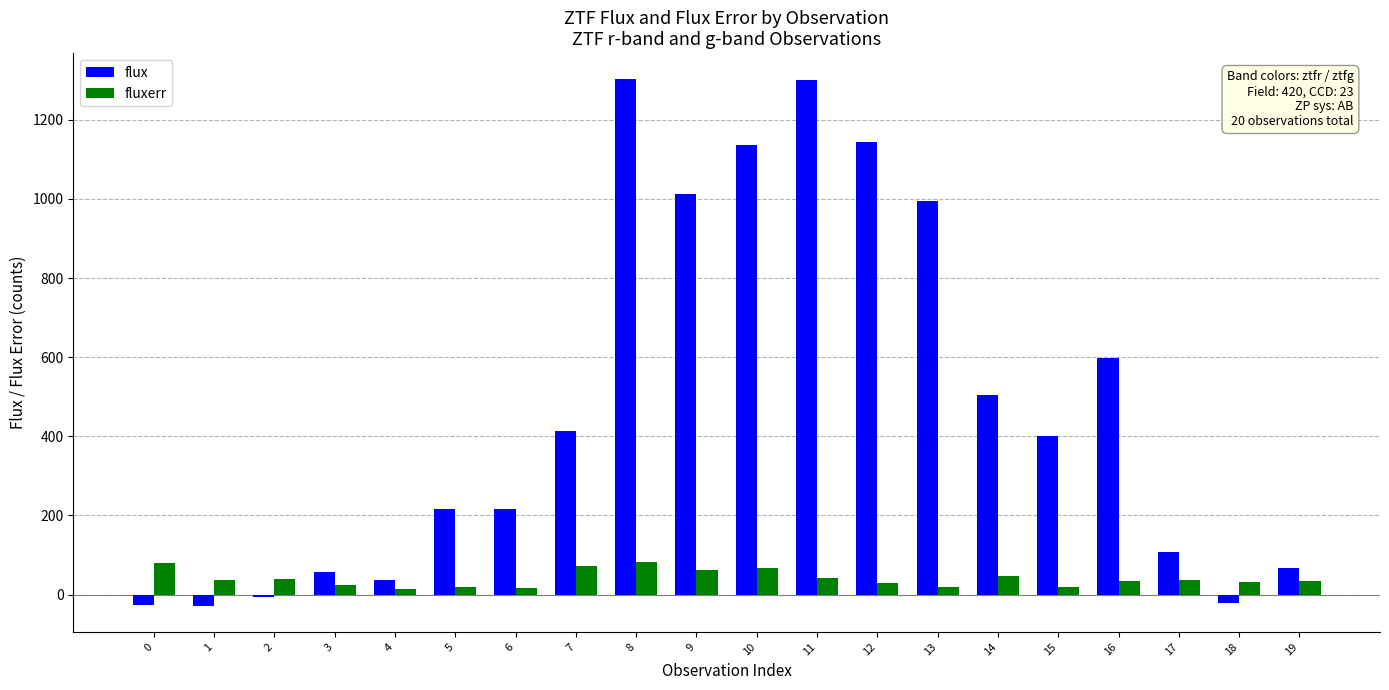

Between 13 and 19, which series saw the biggest shift?

flux